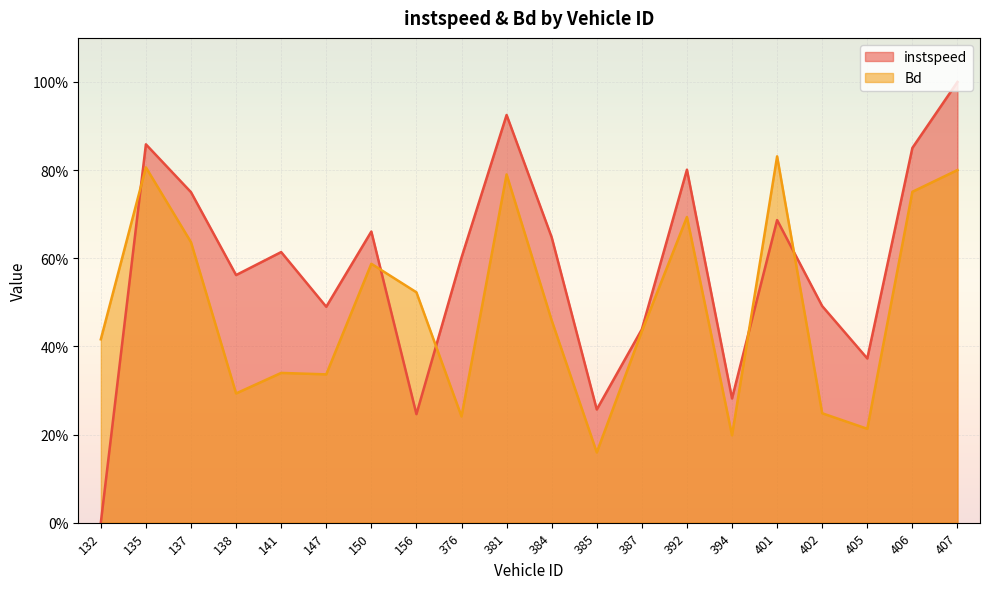

How many data points does each series have?

20